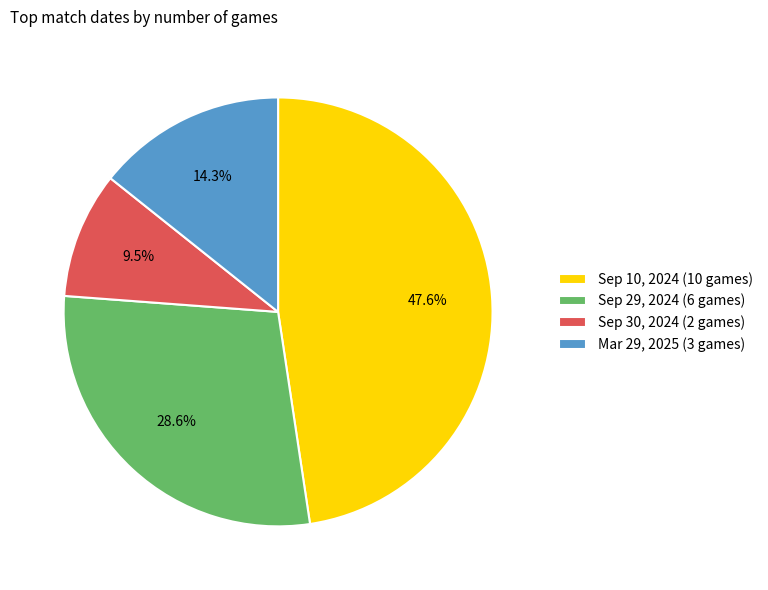

What is the largest slice in the pie chart?

Sep 10, 2024 (10 games)